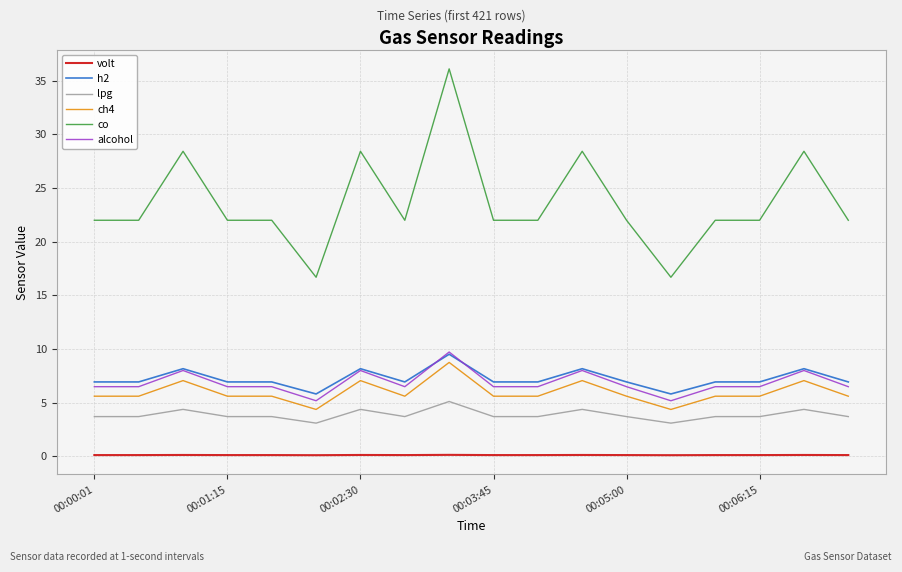

True or false: volt and alcohol cross at least once.

False